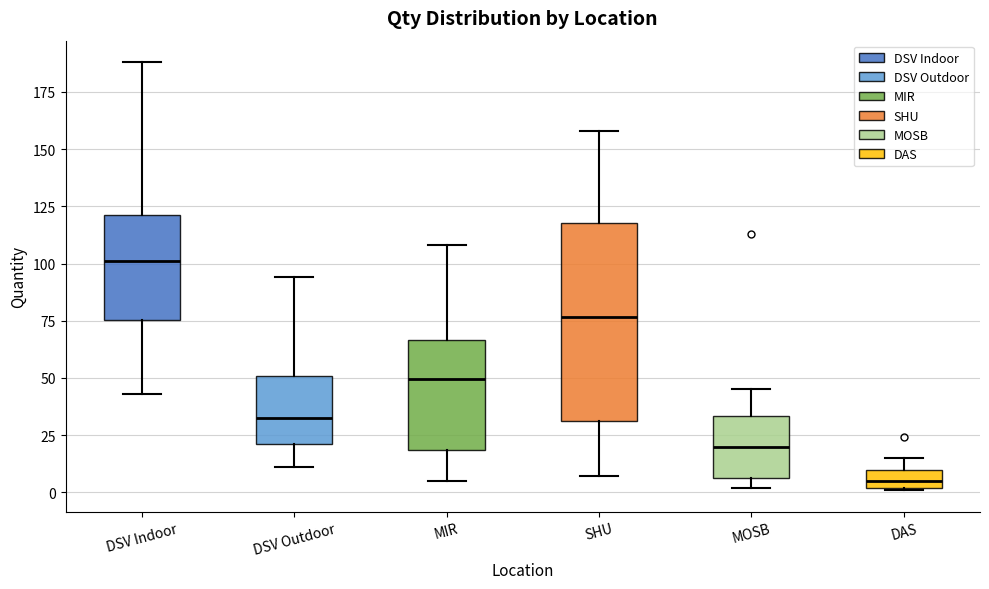

Where does the median line of the box for DSV Outdoor sit on the y-axis? The values are not printed on the chart, so give them approximately, as read against the axis.

35